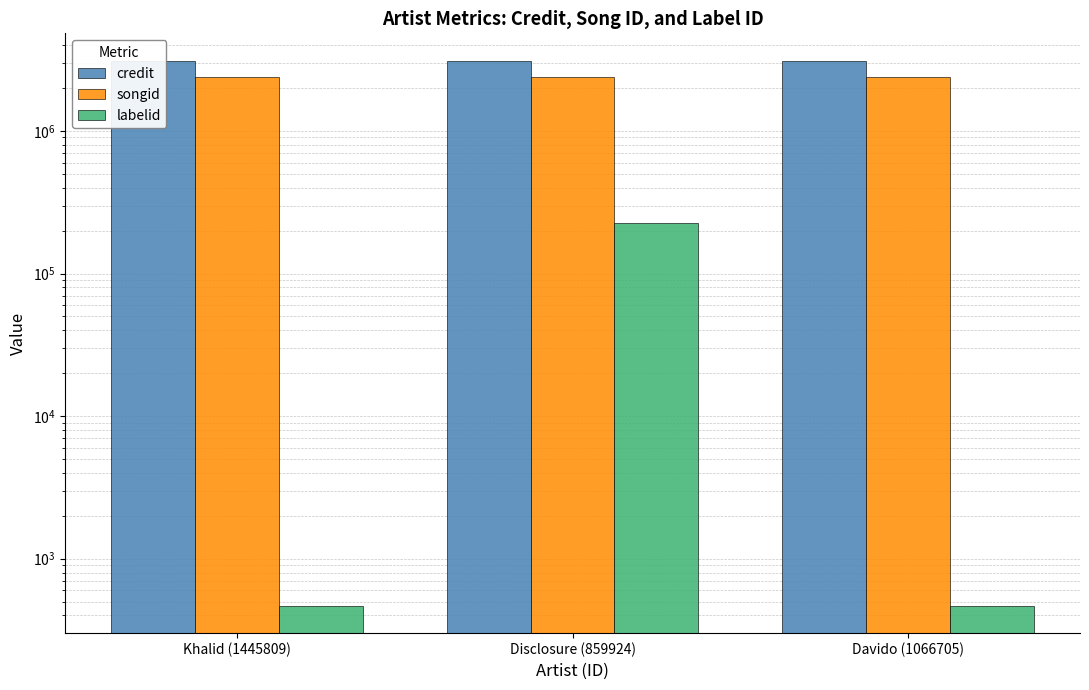

What is the label of the 3rd bar from the left?

Davido (1066705)